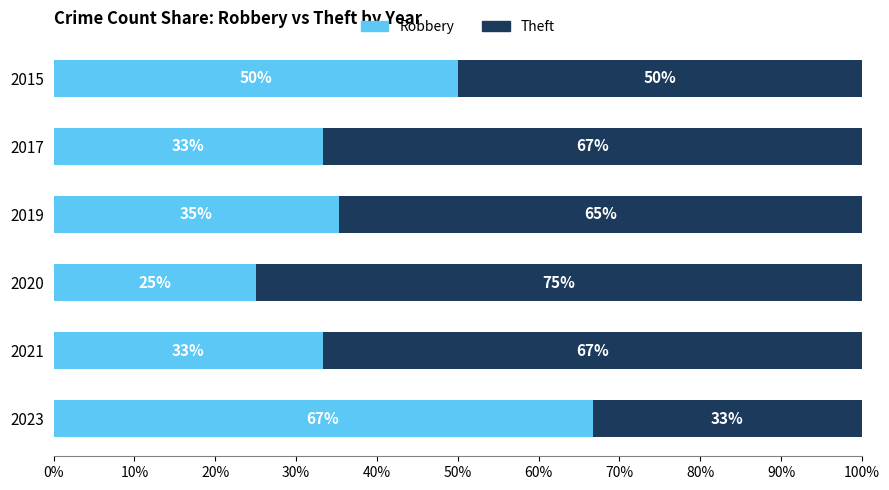

At which label does Robbery reach its peak?

2023